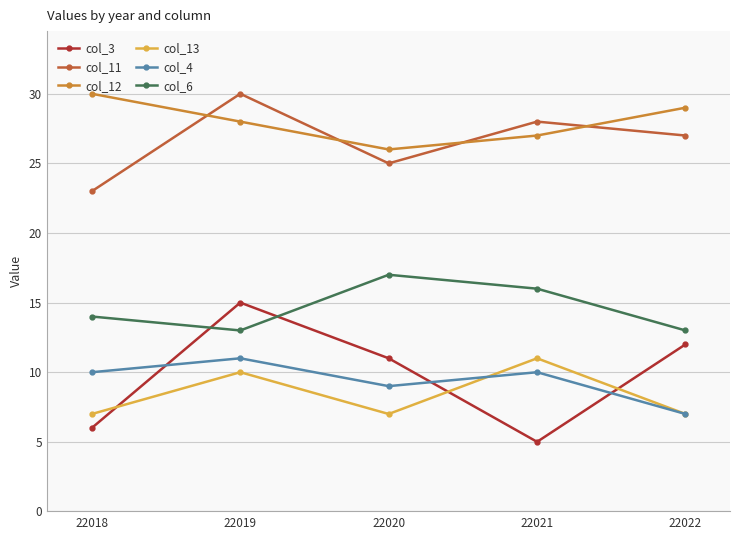

Where is the first local minimum for col_6?

22019